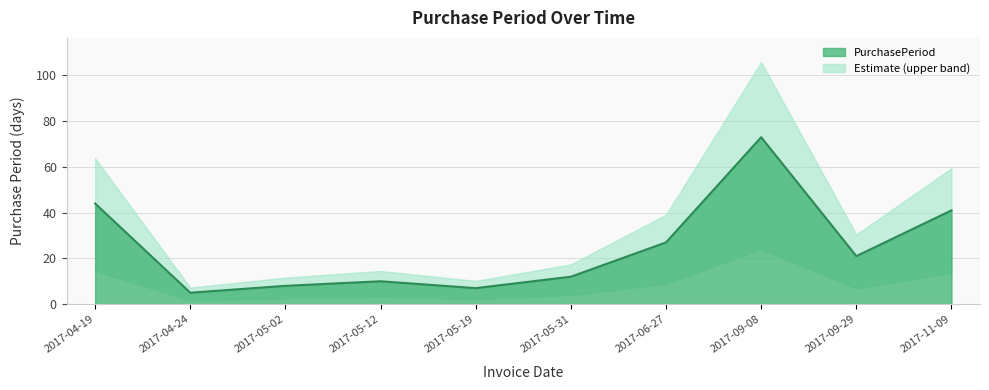

Reading right to left, list all the values displayed in this chart.

41	21	73	27	12	7	10	8	5	44